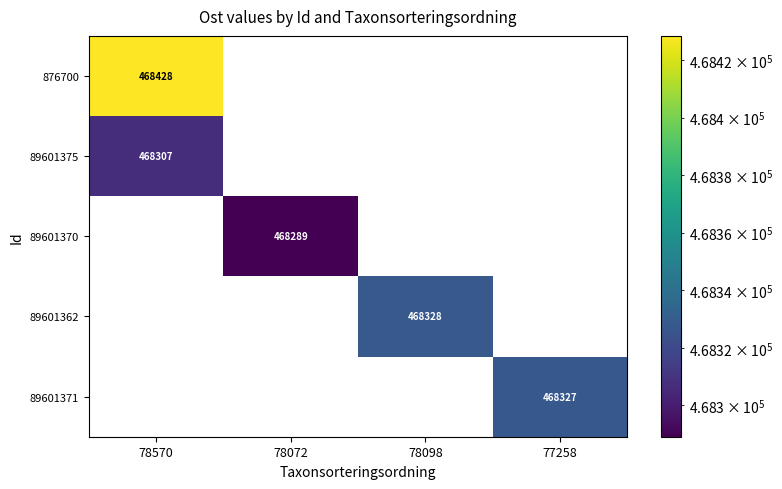

How many distinct data groups are displayed?

5